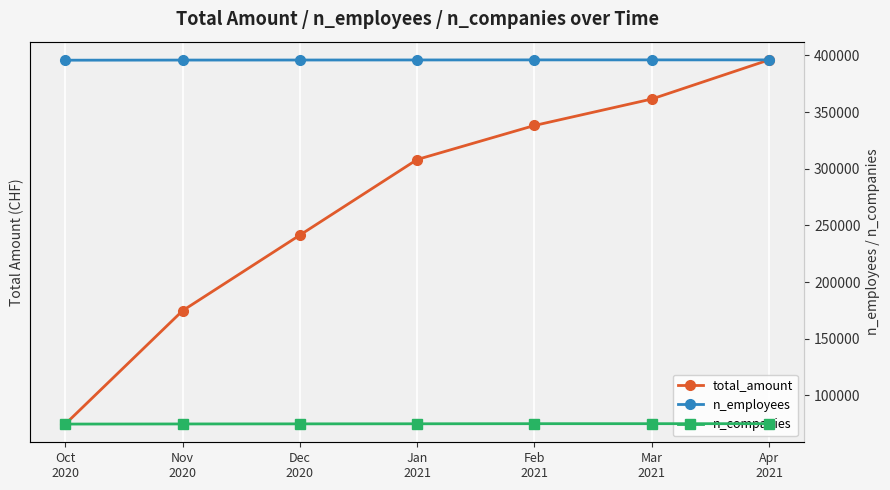

At which label does n_companies reach its peak?

Apr
2021